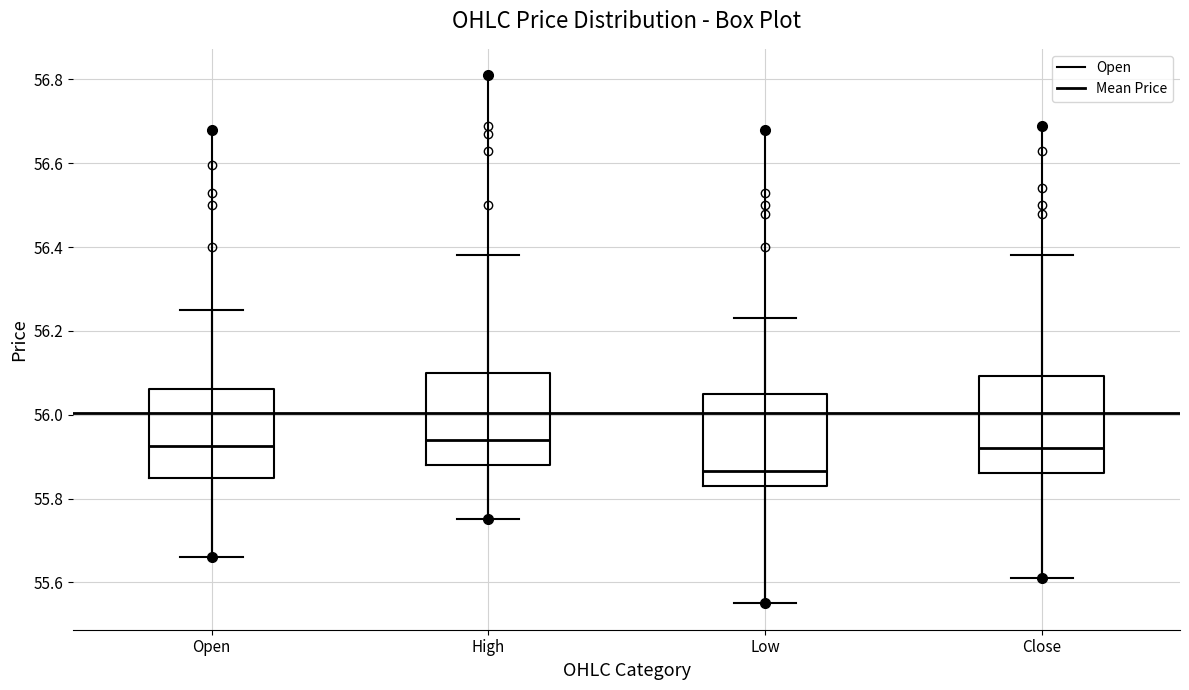

Reading left to right, transcribe this box plot: for each box, give where its median line is, the range the box spans, and where its two whiskers end, as read against the y-axis. The values are not printed on the chart, so give them approximately, as read against the axis.

Open: median 55.92, box 55.84 to 56.06, whiskers 55.66 to 56.26
High: median 55.94, box 55.88 to 56.10, whiskers 55.76 to 56.38
Low: median 55.86, box 55.84 to 56.06, whiskers 55.56 to 56.24
Close: median 55.92, box 55.86 to 56.10, whiskers 55.62 to 56.38